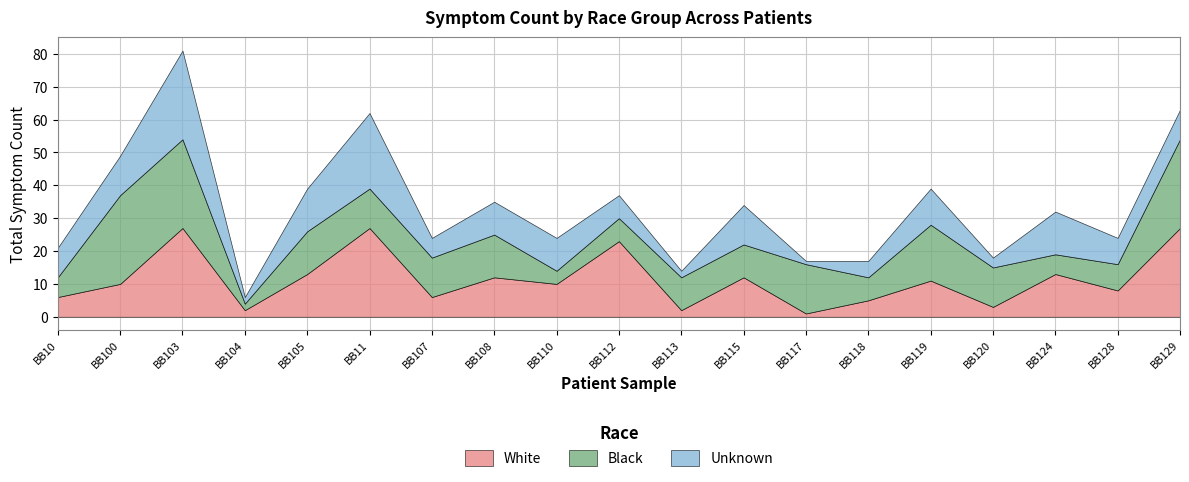

Where do White and Unknown first cross each other?

BB104 and BB105